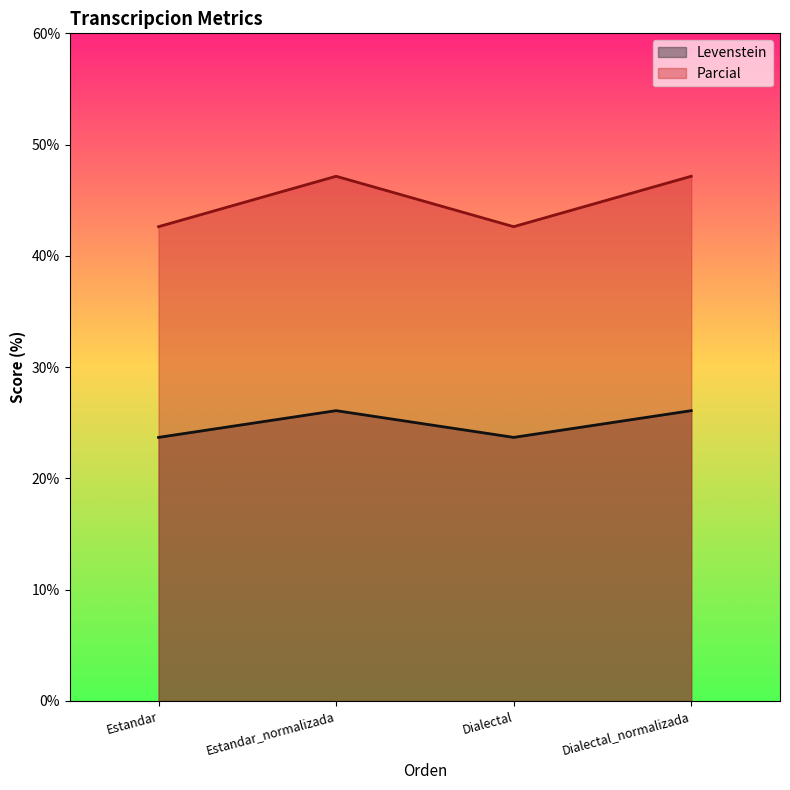

True or false: Parcial has a value of 42.6 at Dialectal.

True